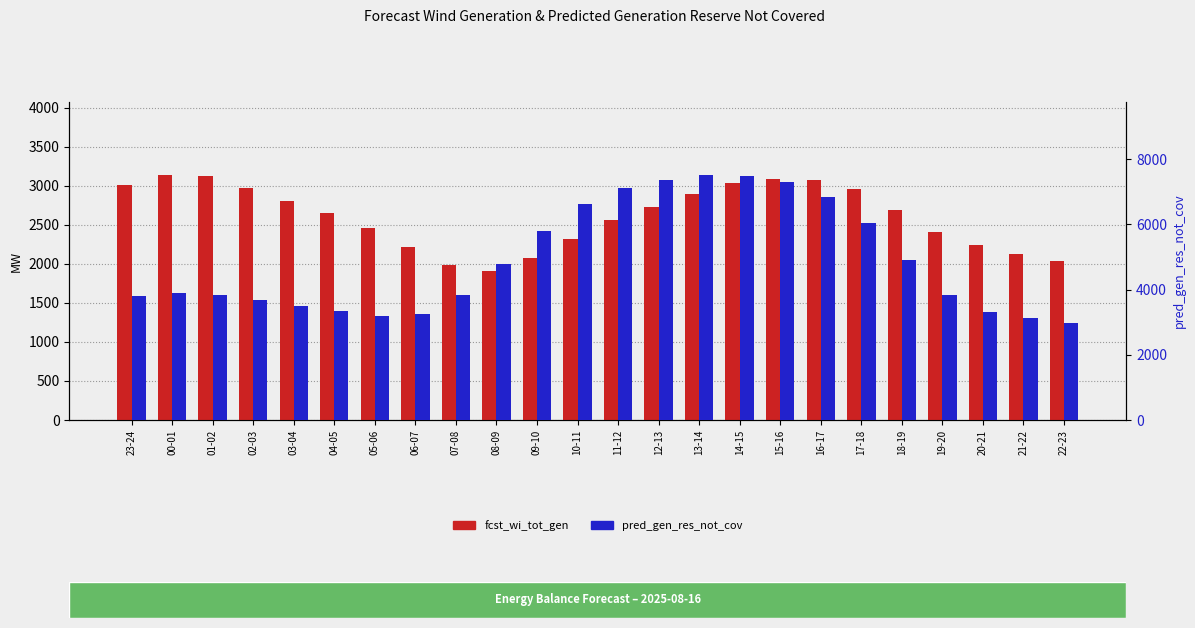

Where does the pred_gen_res_not_cov series first go above 3891?

08-09